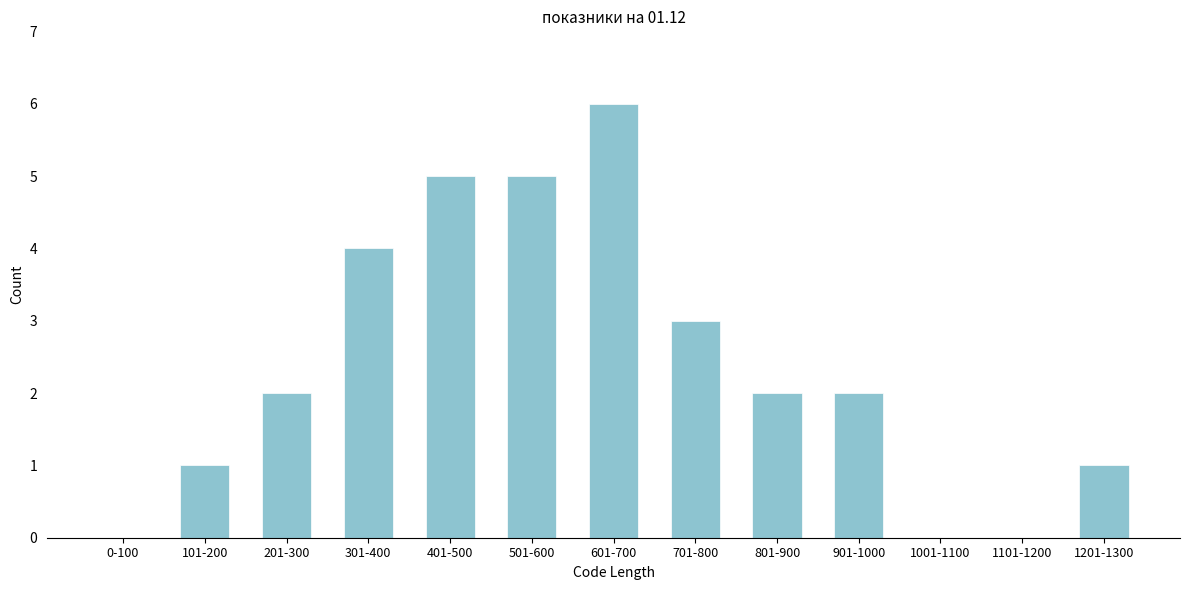

Reading left to right, list all the values displayed in this chart.

0-100=0	101-200=1	201-300=2	301-400=4	401-500=5	501-600=5	601-700=6	701-800=3	801-900=2	901-1000=2	1001-1100=0	1101-1200=0	1201-1300=1